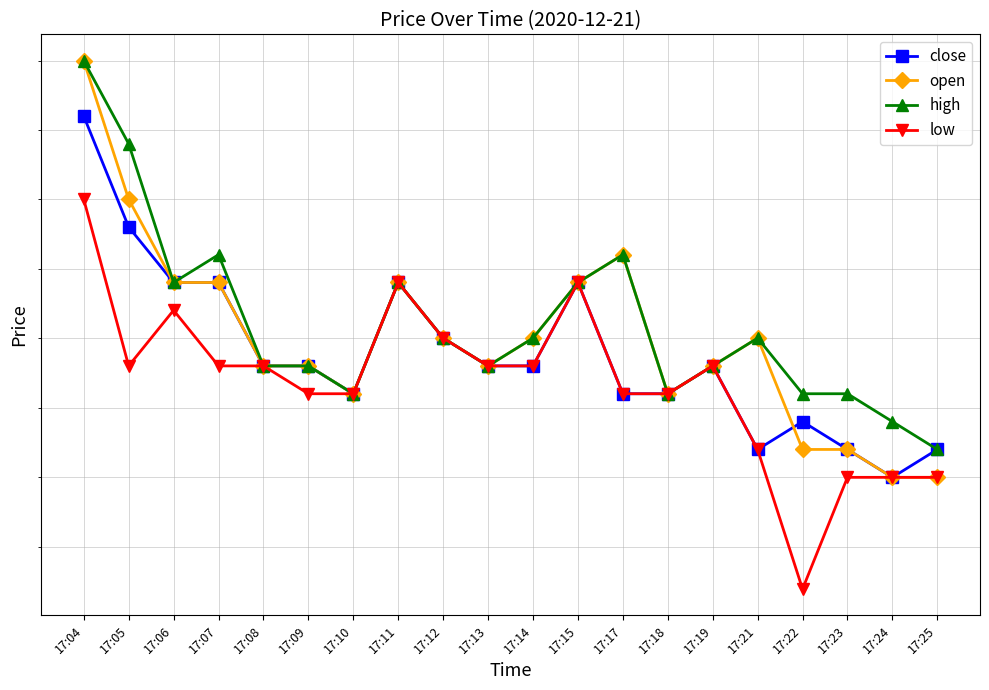

What is the highest value of the close series?

179.8